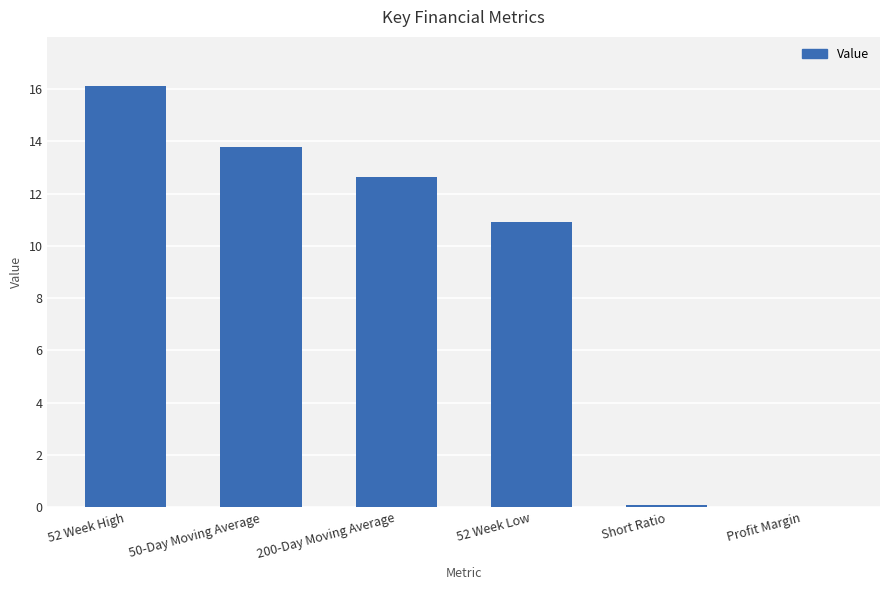

Where does the data first go above 12?

52 Week High